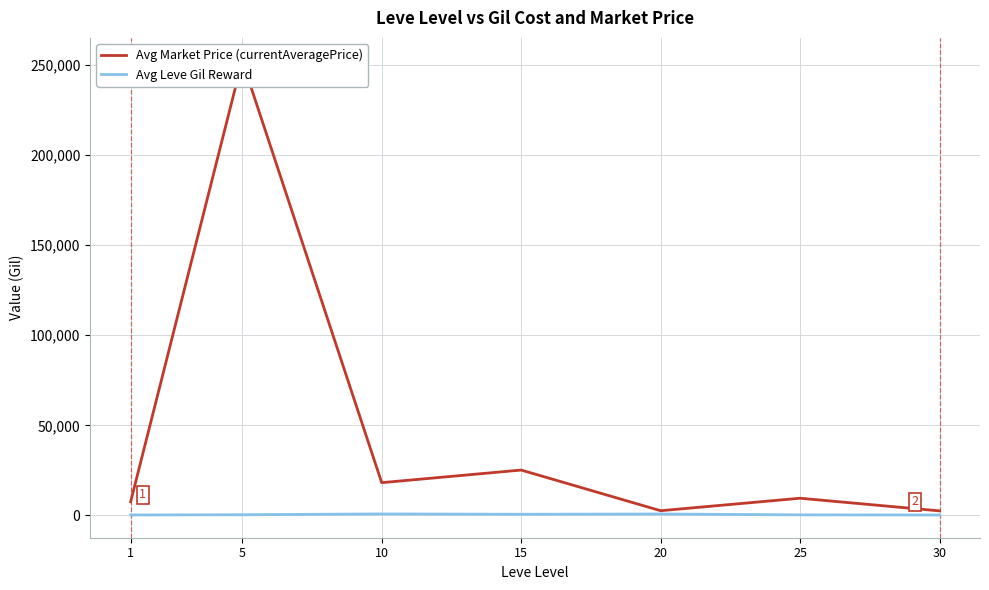

At which label does Avg Market Price (currentAveragePrice) first exceed 9532?

5